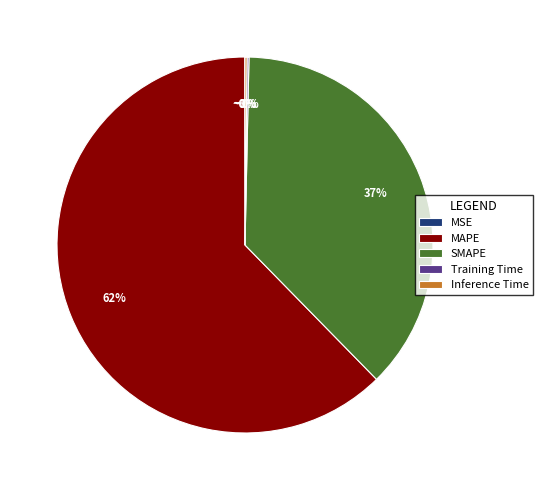

True or false: MAPE accounts for 77% of the total.

False